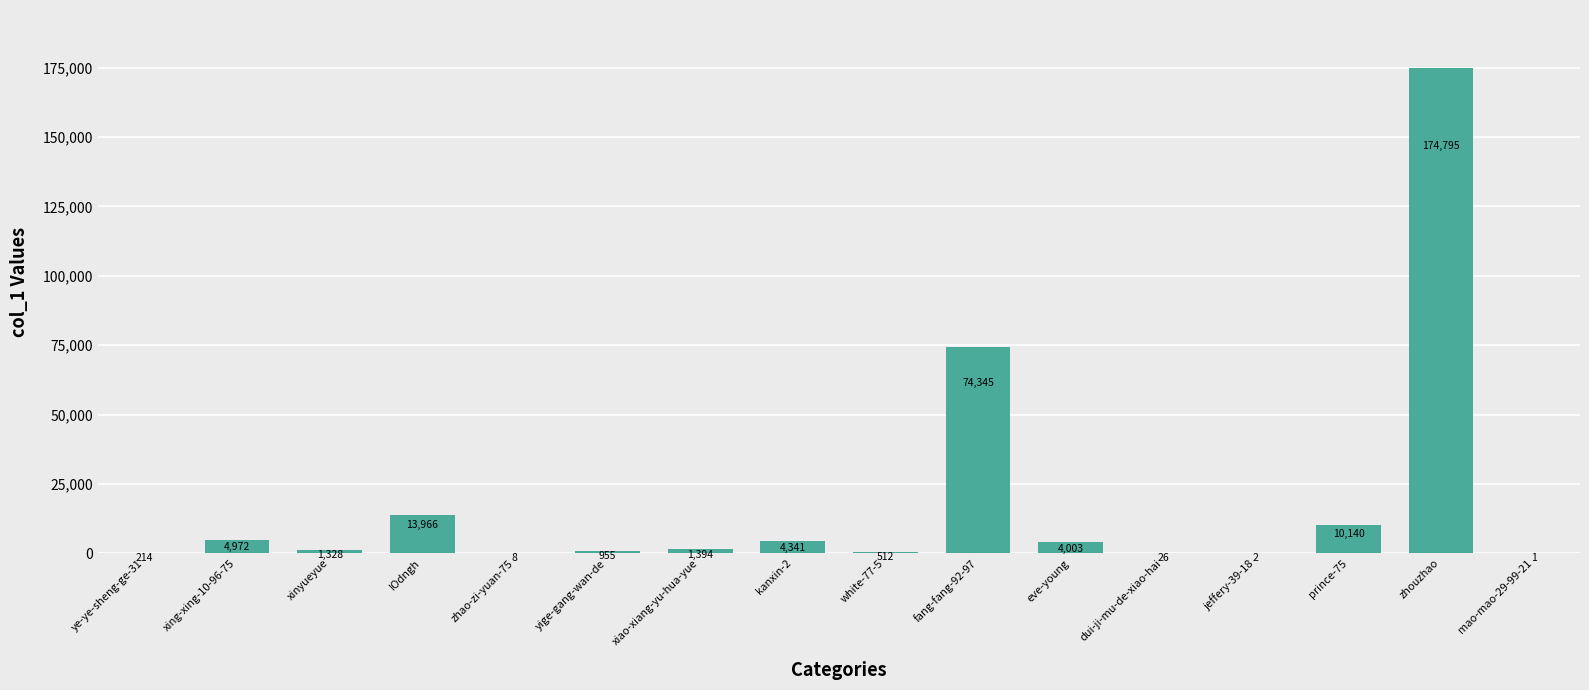

Approximately how many times larger is the value at zhouzhao compared to kanxin-2?

40.3